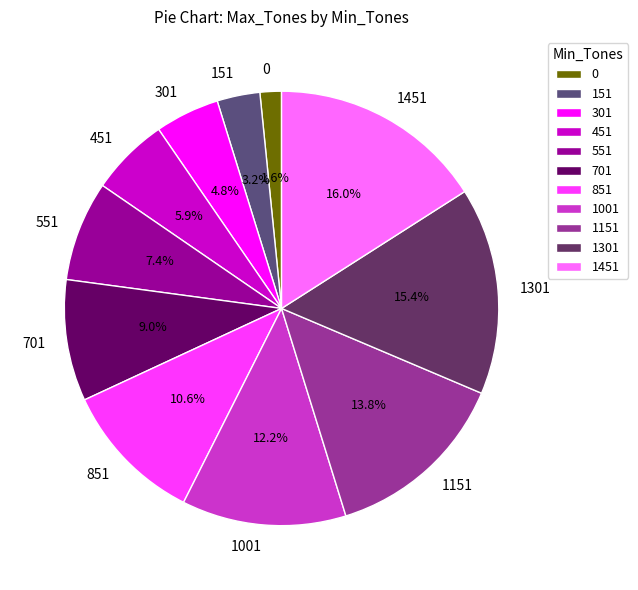

To the nearest percent, what is the difference between the largest and smallest slice percentages?

14%